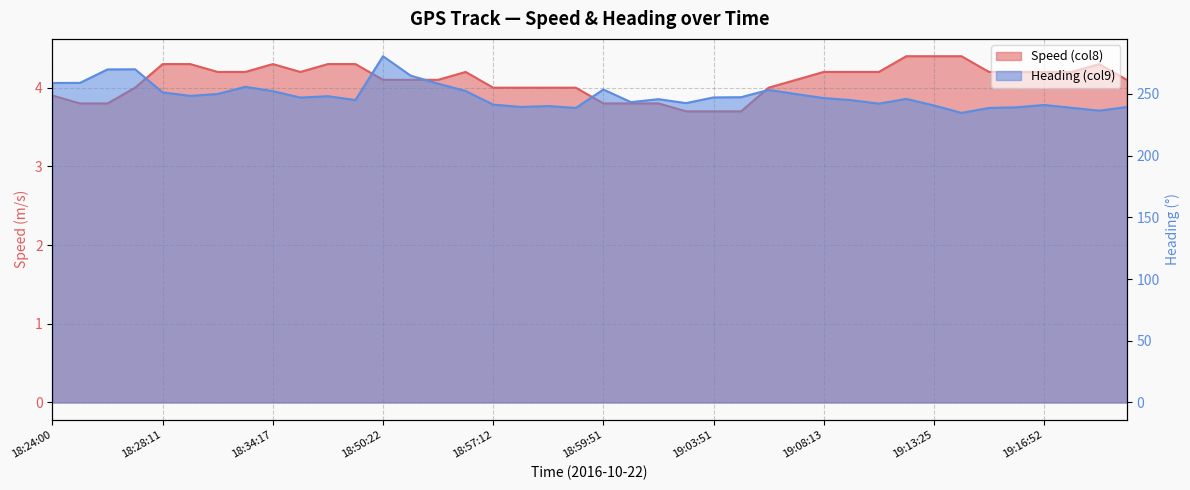

Rank the categories by Speed (col8) value from highest to lowest.

19:11:54, 19:13:25, 19:14:55, 18:28:11, 18:28:53, 18:34:17, 18:39:11, 18:40:48, 19:19:19, 18:29:59, 18:33:19, 18:37:50, 18:54:46, 19:08:13, 19:08:52, 19:10:02, 19:15:44, 19:16:13, 19:16:52, 19:18:02, 18:50:22, 18:52:46, 18:53:22, 19:06:56, 19:20:52, 18:25:44, 18:57:12, 18:58:03, 18:58:17, 18:59:09, 19:06:17, 18:24:00, 18:24:40, 18:25:28, 18:59:51, 19:00:51, 19:01:22, 19:03:21, 19:03:51, 19:04:20